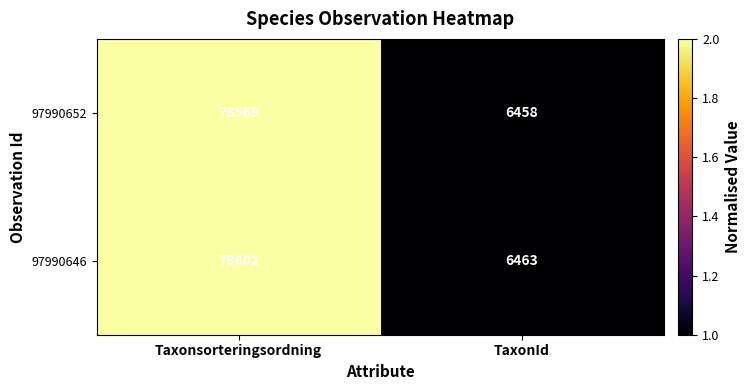

Which series has the widest spread of values?

97990646